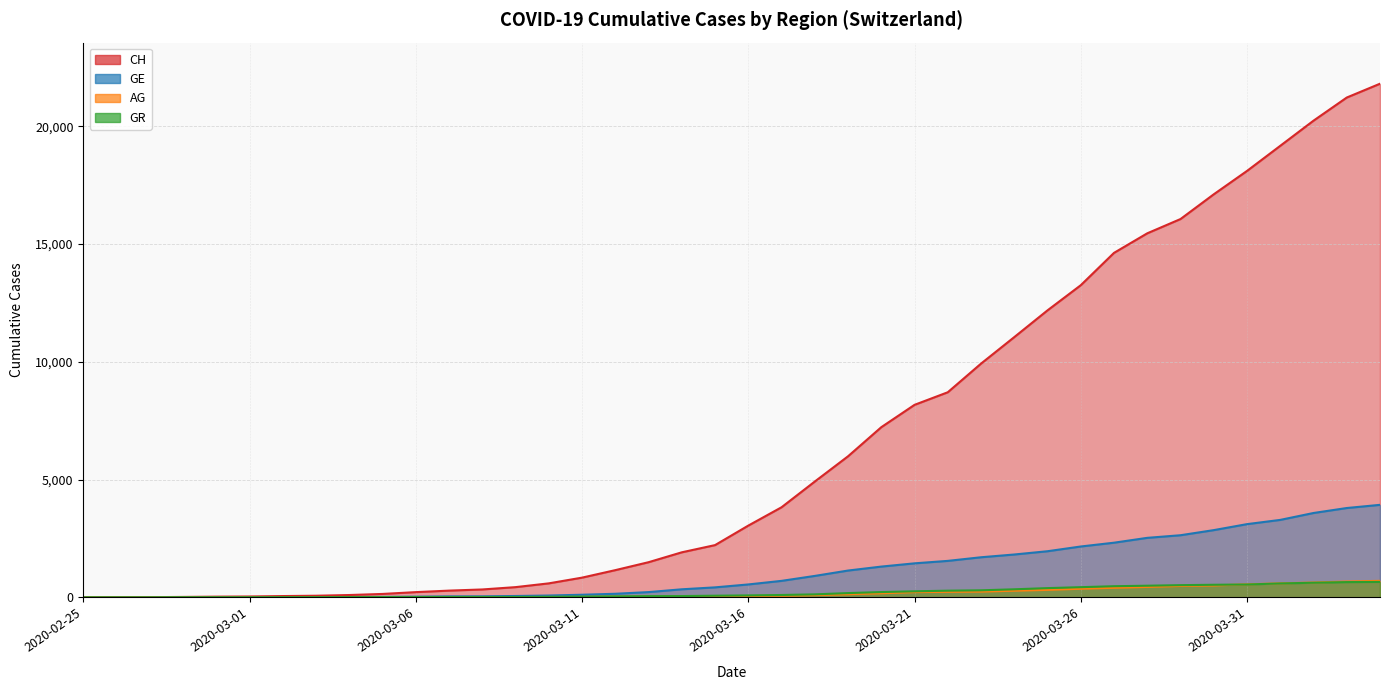

Is the value of GR at 2020-03-27 greater than the value of CH at 2020-03-22?

No